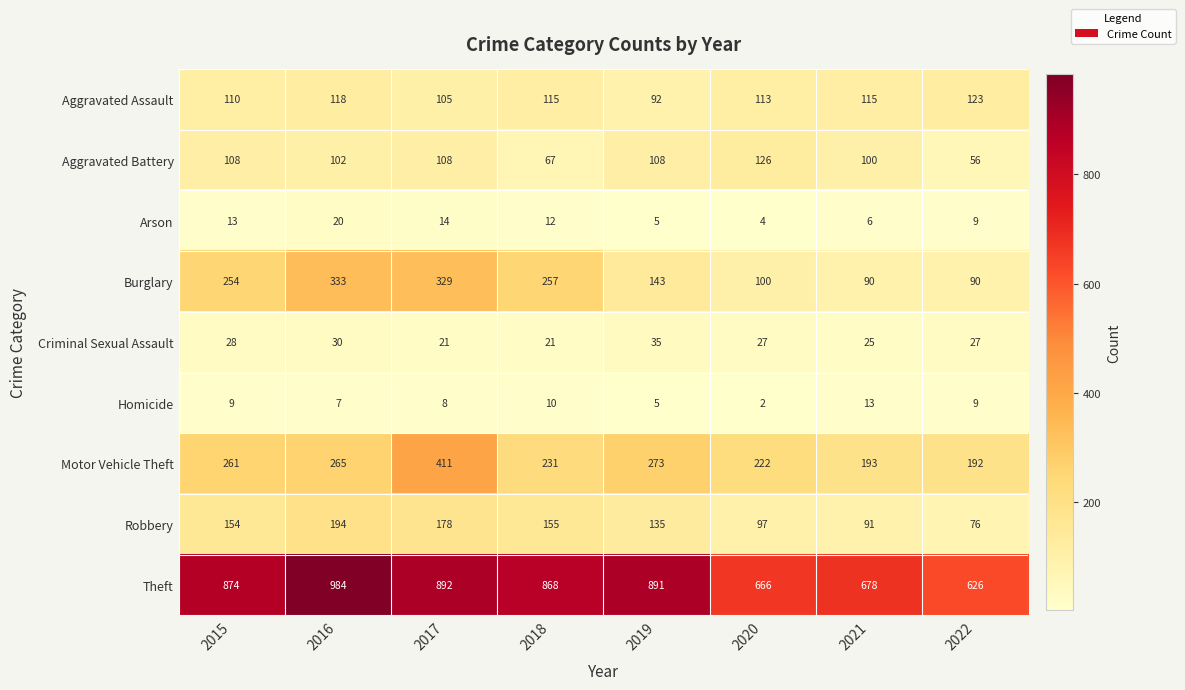

Count the number of data series in this chart.

9